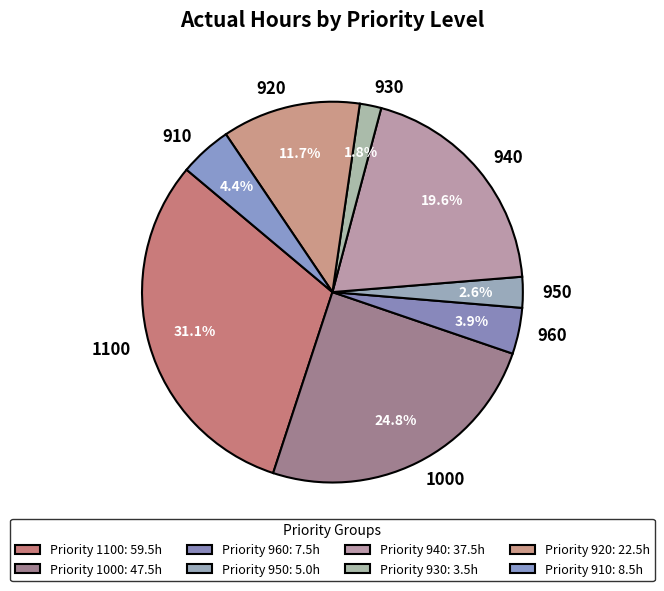

Does 920 account for over 50% of the chart?

No